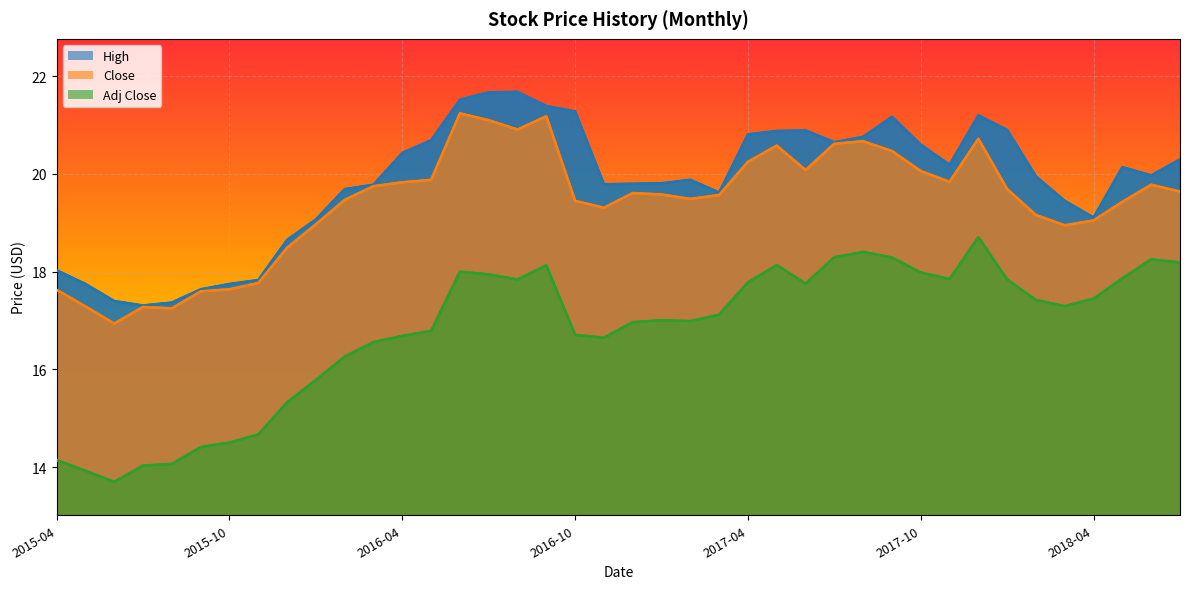

What is the total value across all series at 2017-05-01?

59.6